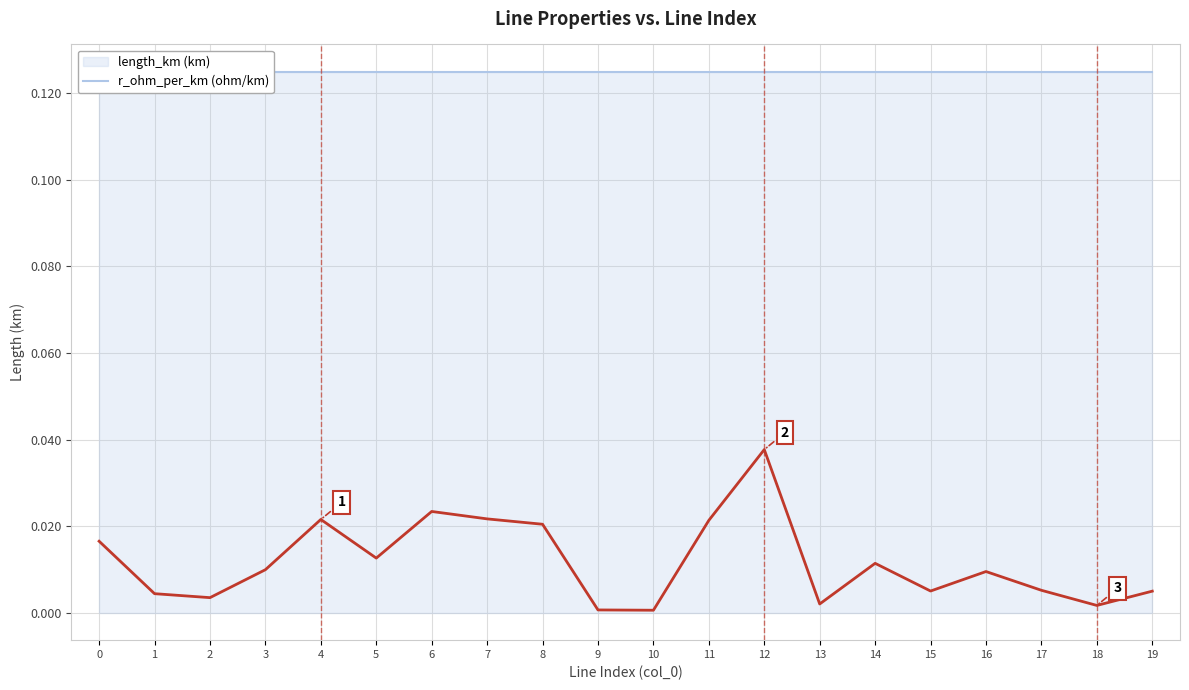

True or false: there are more than 1 points higher than both neighbors.

True